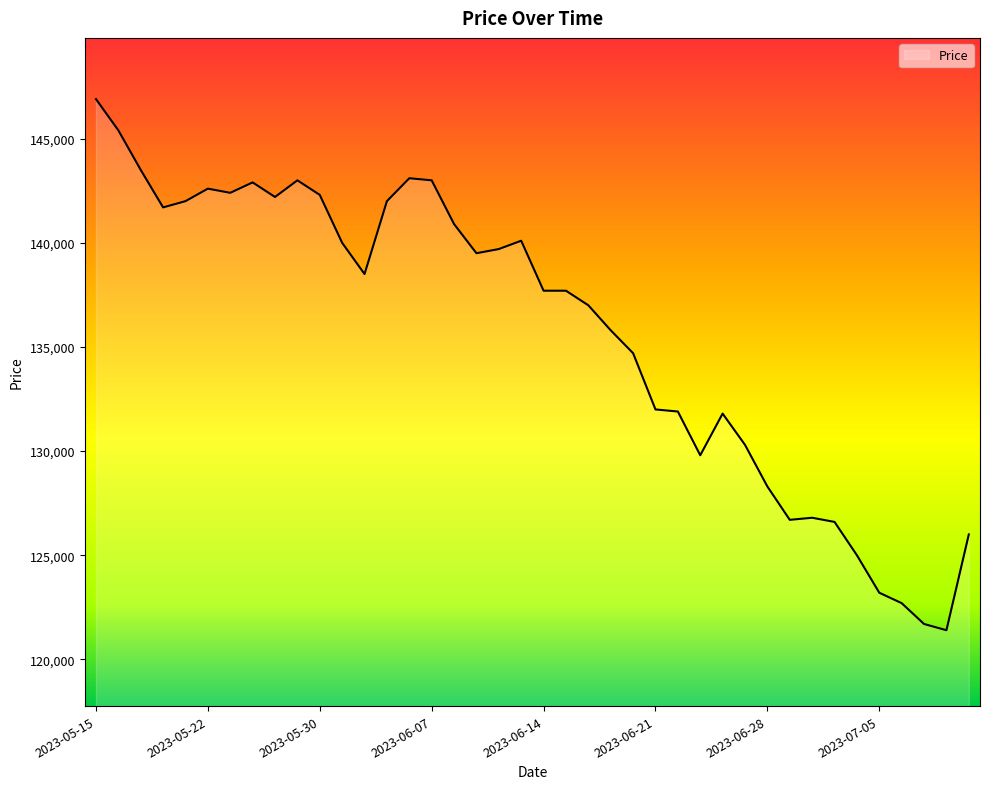

What is the maximum value shown in the chart?

146900